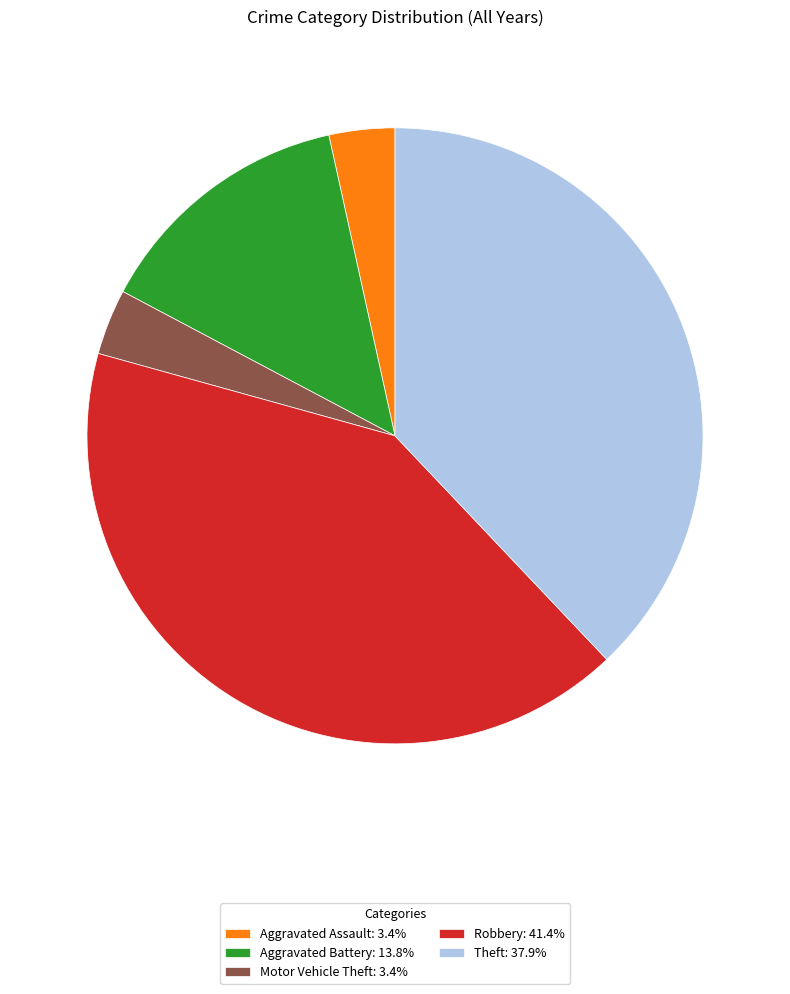

Approximately how many times larger is the value at Theft: 37.9% compared to Motor Vehicle Theft: 3.4%?

11.0